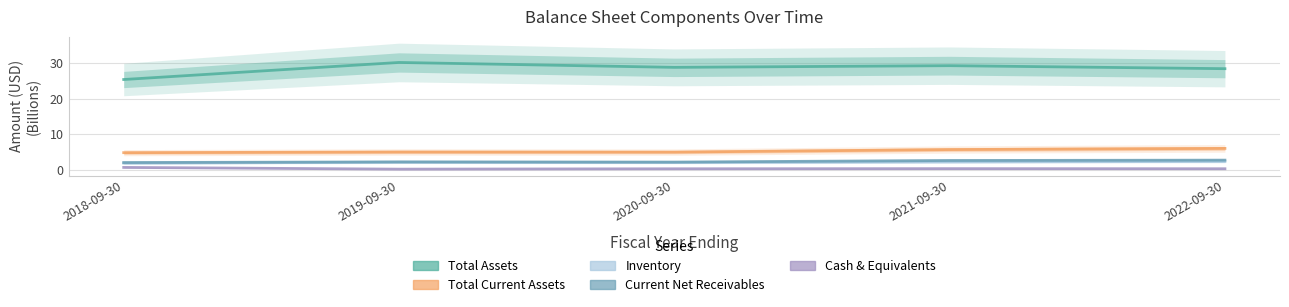

How many interior local peaks does the currentNetReceivables series have?

1